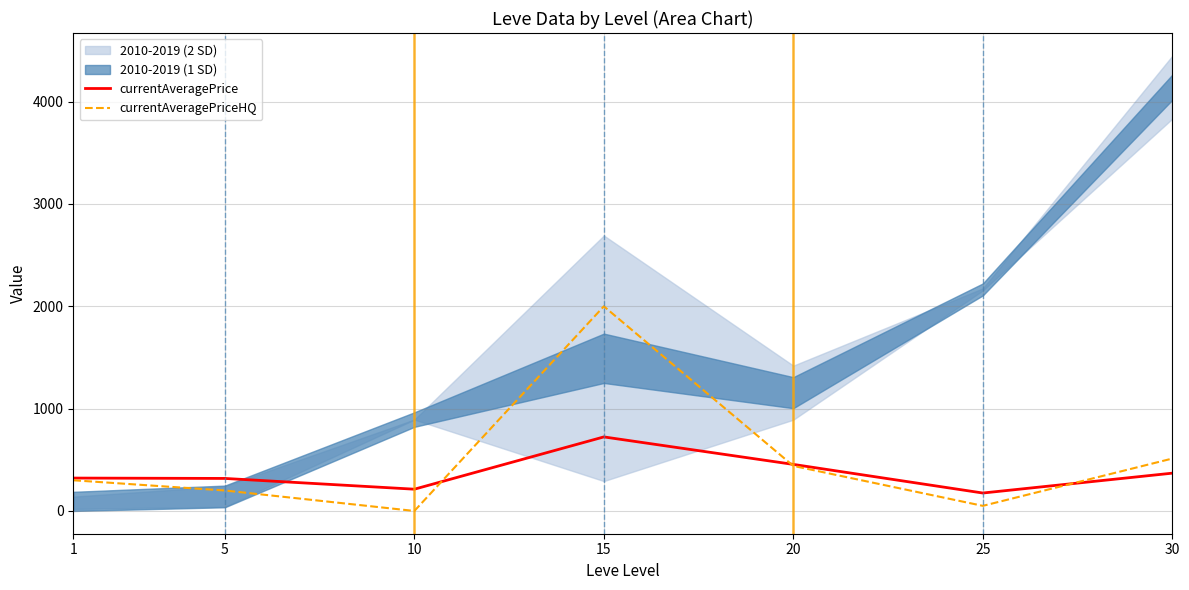

Reading left to right, extract all data points from this chart.

currentAveragePrice: 1=321.4	5=317.9	10=212.8	15=723.7	20=455.1	25=175.3	30=369.4
currentAveragePriceHQ: 1=300.0	5=200.0	10=0.0	15=2000.0	20=440.2	25=50.0	30=512.2